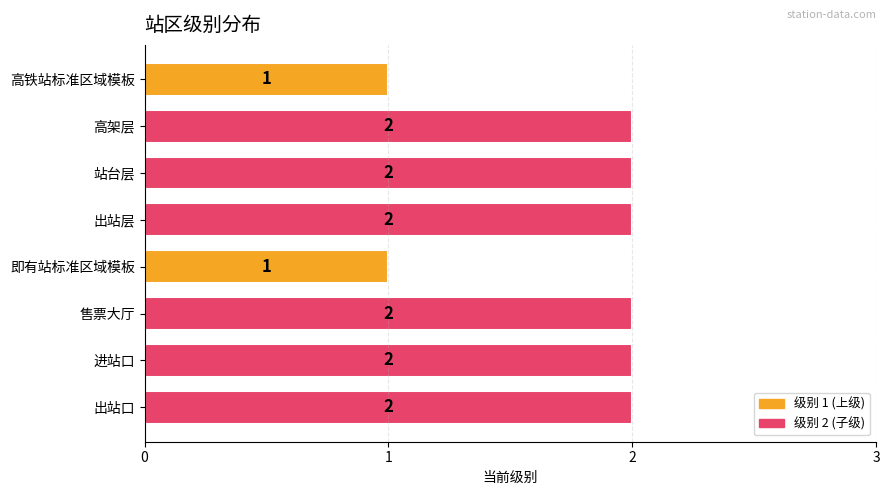

Count the values in the range 2 to 3.

6